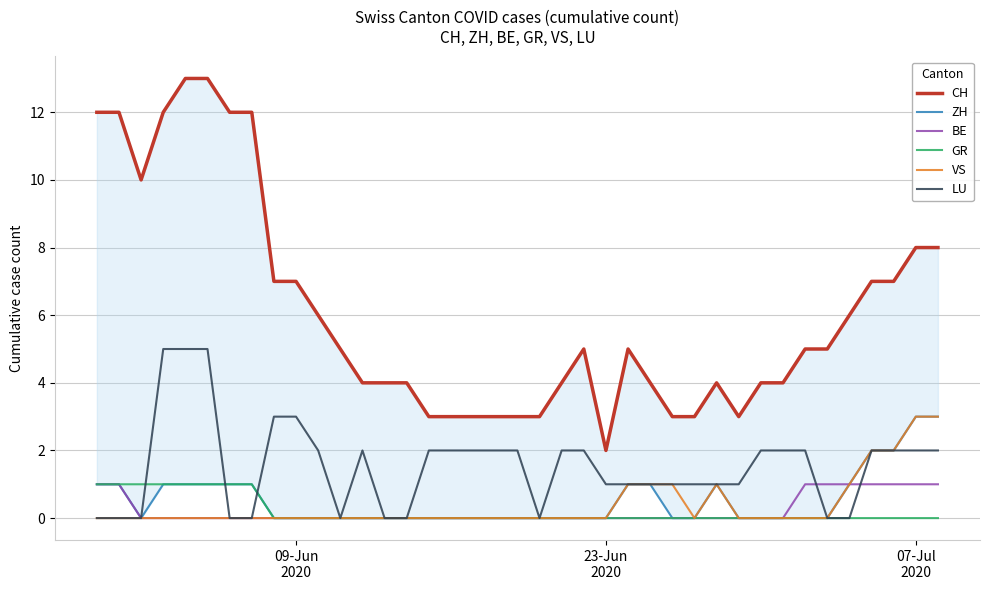

What is the difference between the maximum and minimum values in the LU series?

5